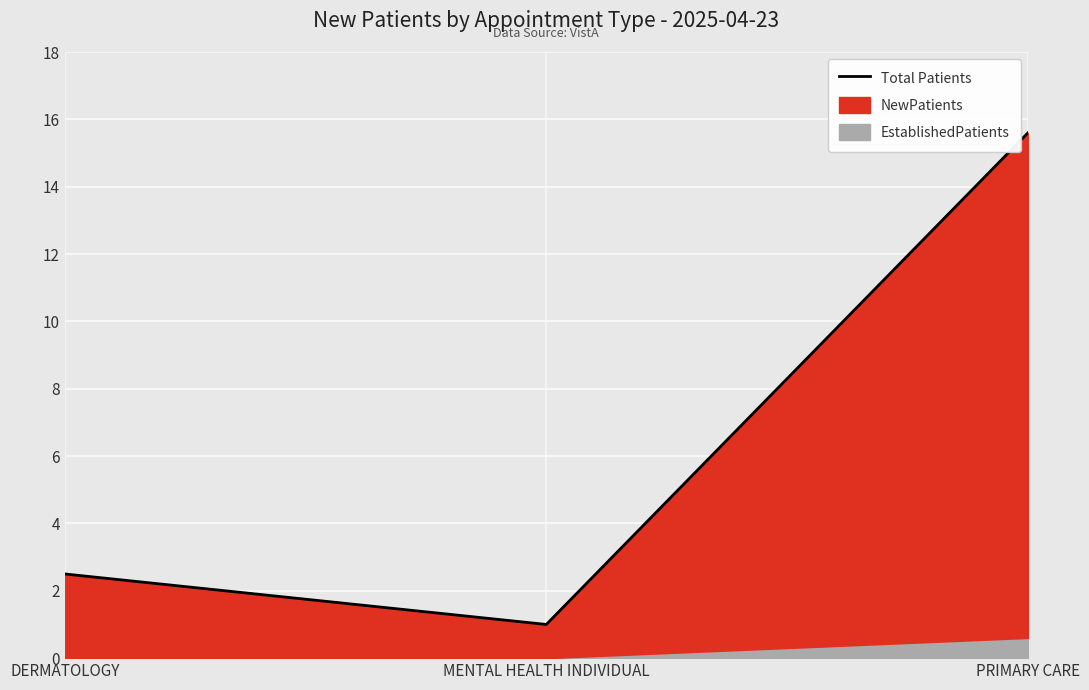

Reading right to left, transcribe all the data shown in this chart.

PRIMARY CARE=15.6	MENTAL HEALTH INDIVIDUAL=1.0	DERMATOLOGY=2.5